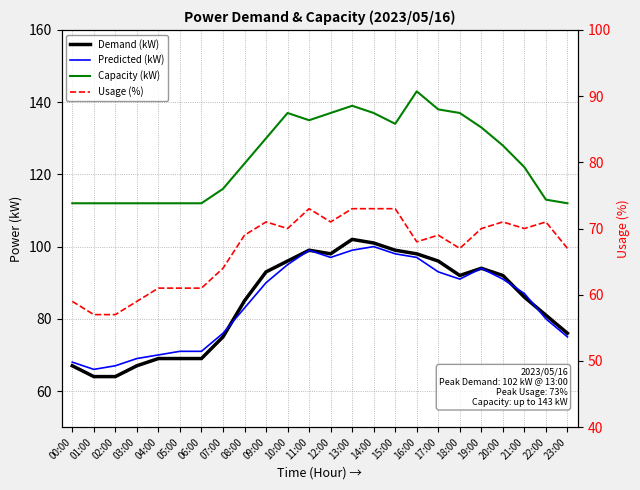

At which category is the sum across all series the highest?

13:00